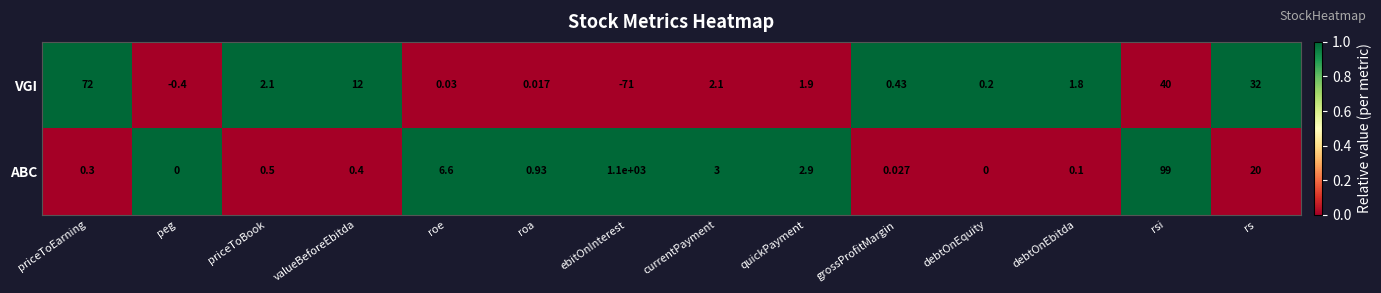

Rank the series at currentPayment from lowest to highest value.

VGI, ABC